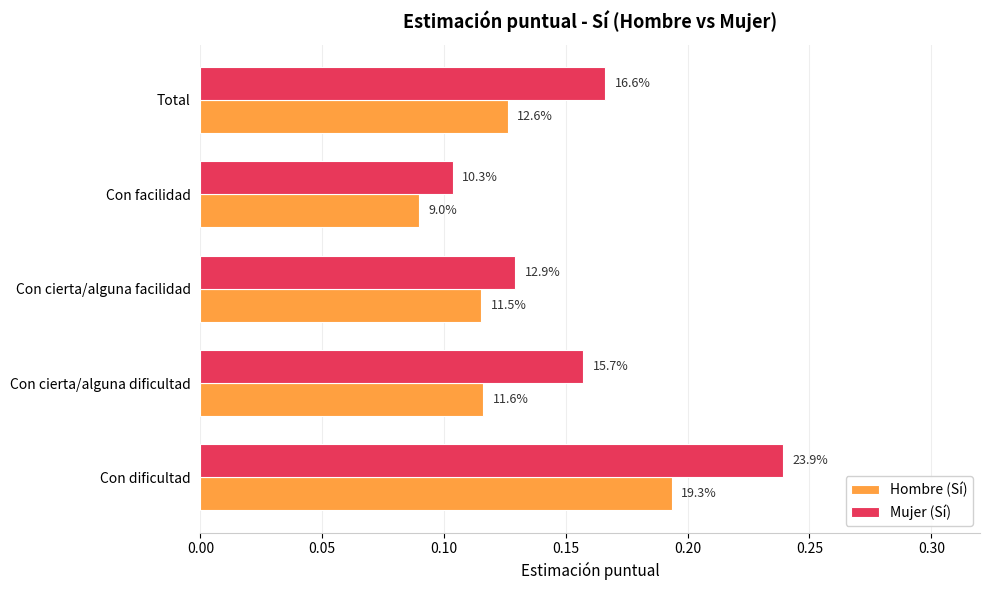

Reading left to right, what are all the values shown in this chart?

Hombre (Sí): 0.2	0.1	0.1	0.1	0.1
Mujer (Sí): 0.2	0.2	0.1	0.1	0.2